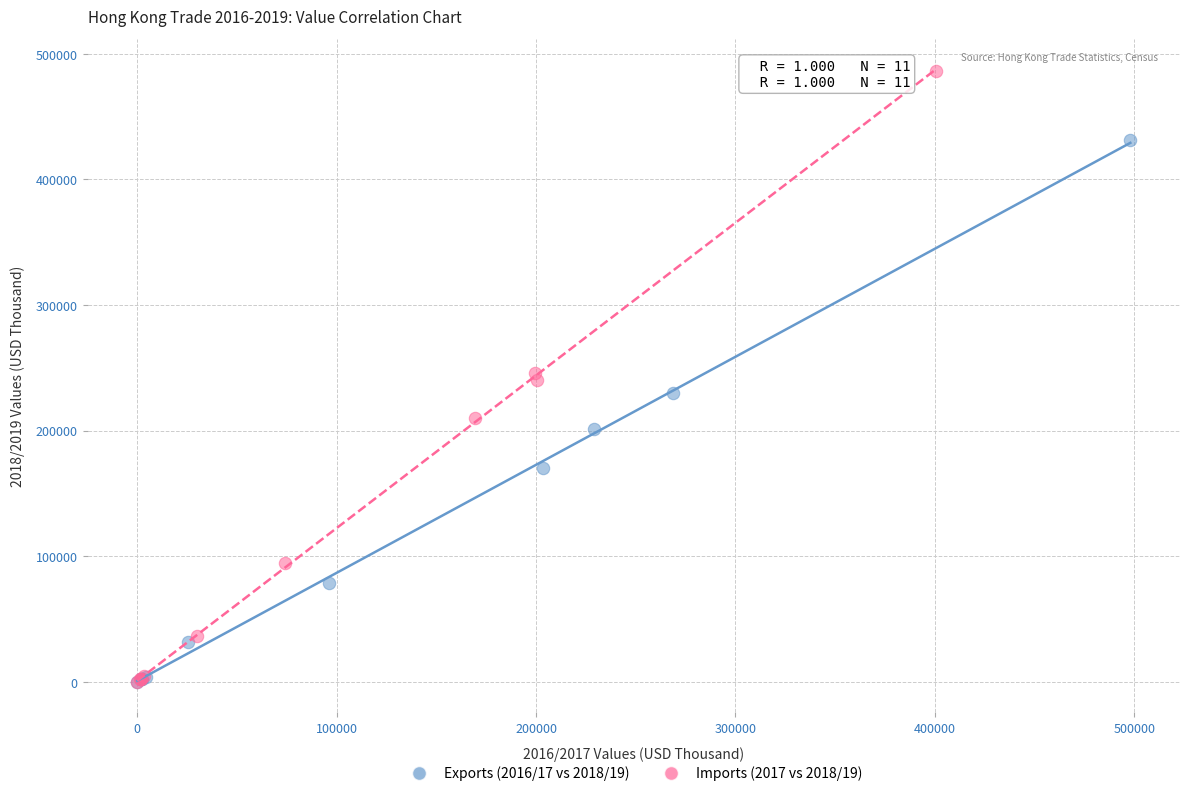

Which series has the largest Y range (max minus min)?

Imports (2017 vs 2018/19)